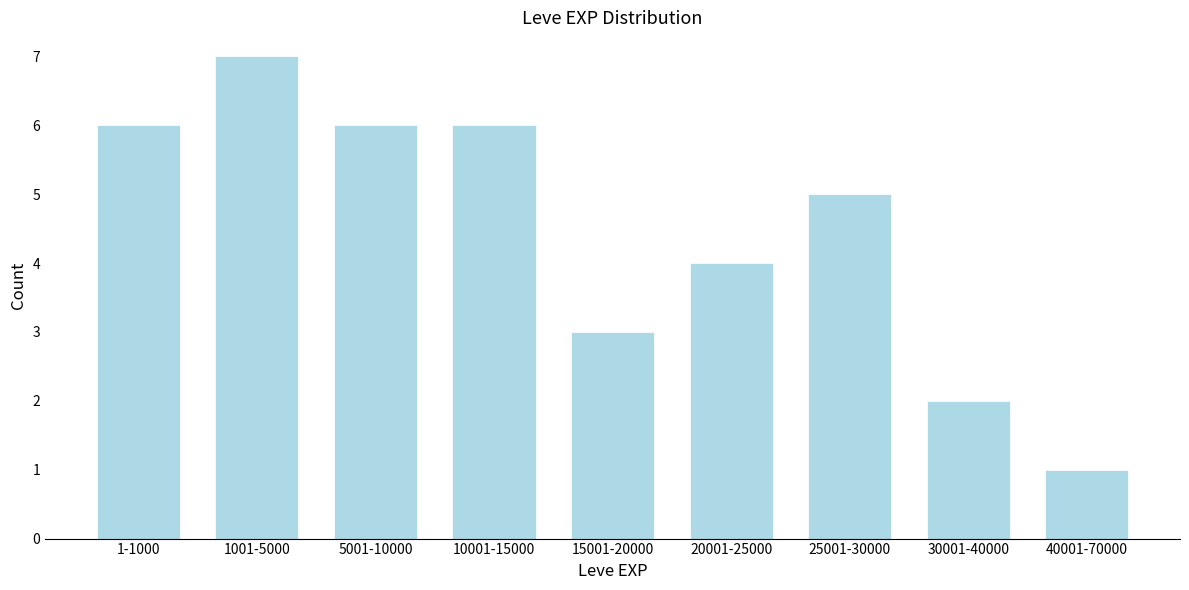

Reading right to left, transcribe all the data shown in this chart.

40001-70000=1	30001-40000=2	25001-30000=5	20001-25000=4	15001-20000=3	10001-15000=6	5001-10000=6	1001-5000=7	1-1000=6